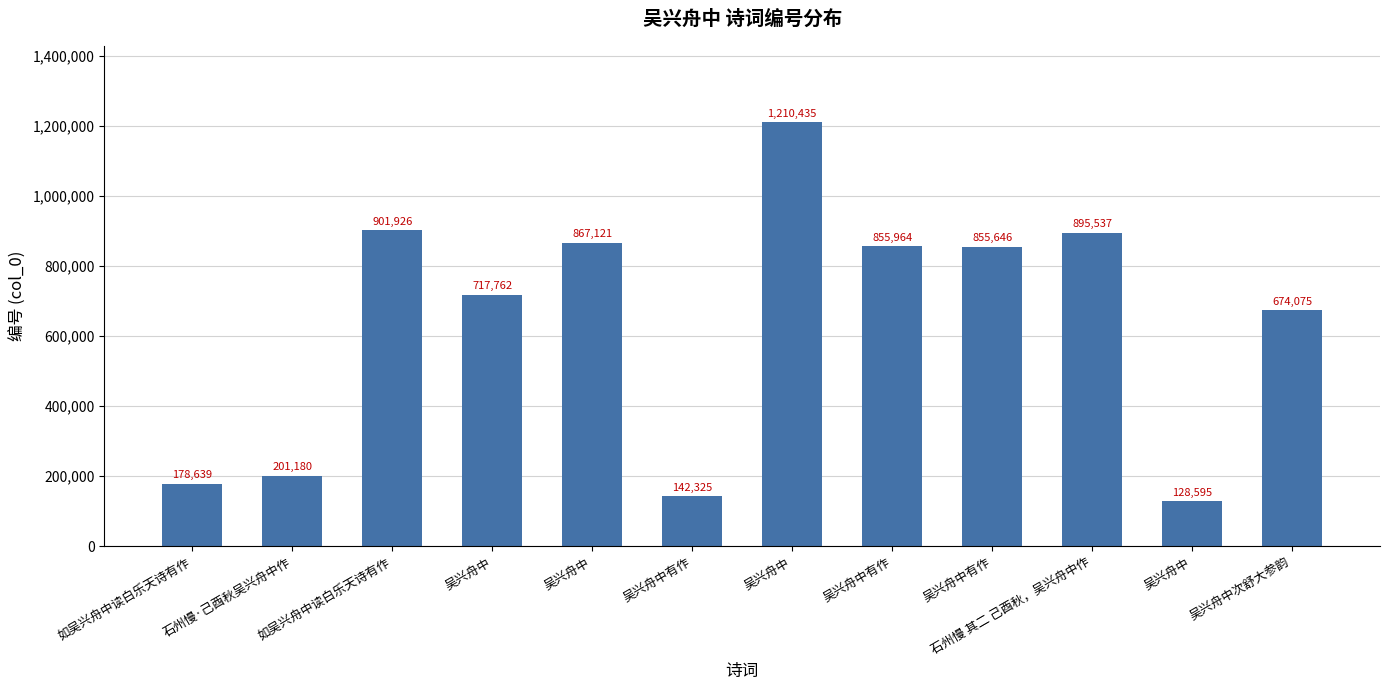

Rank the categories by value from lowest to highest.

吴兴舟中, 吴兴舟中有作, 如吴兴舟中读白乐天诗有作, 石州慢·己酉秋吴兴舟中作, 吴兴舟中次舒大参韵, 吴兴舟中, 吴兴舟中有作, 吴兴舟中有作, 吴兴舟中, 石州慢 其二 己酉秋，吴兴舟中作, 如吴兴舟中读白乐天诗有作, 吴兴舟中